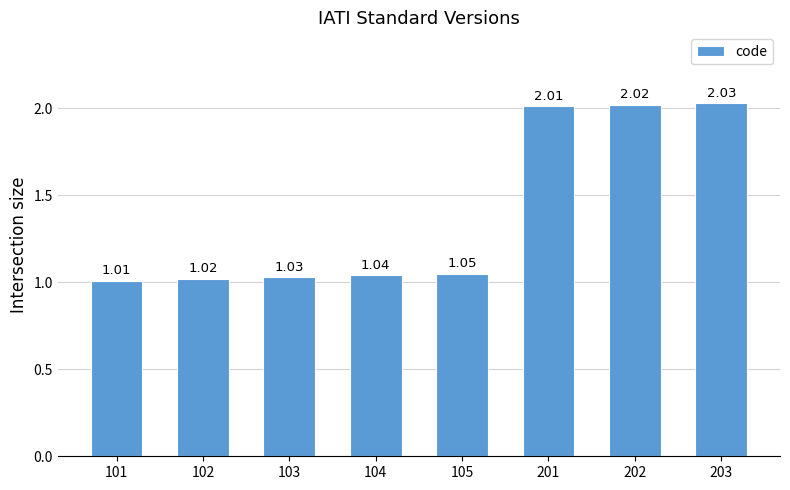

What is the ratio of the value at 105 to the value at 201?

0.5